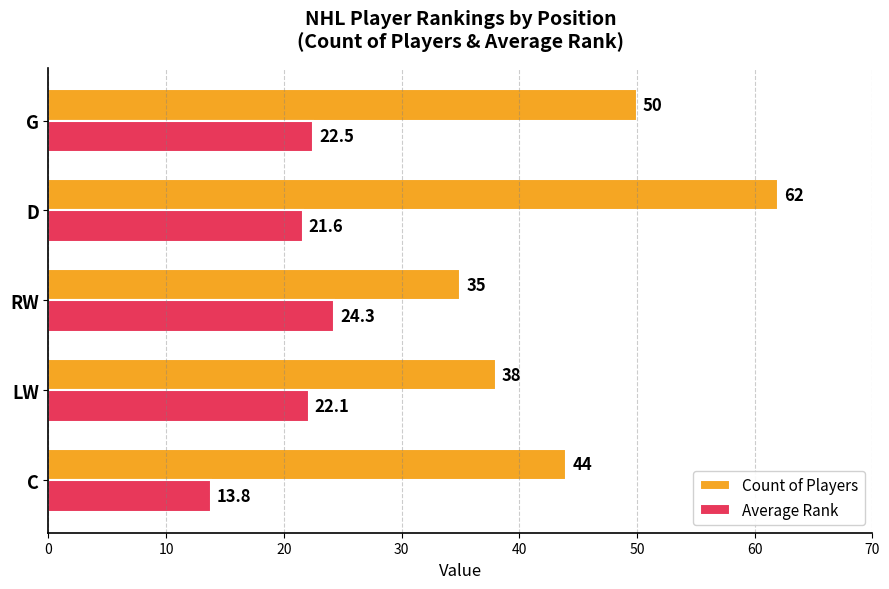

Read the Average Rank value at D.

21.6